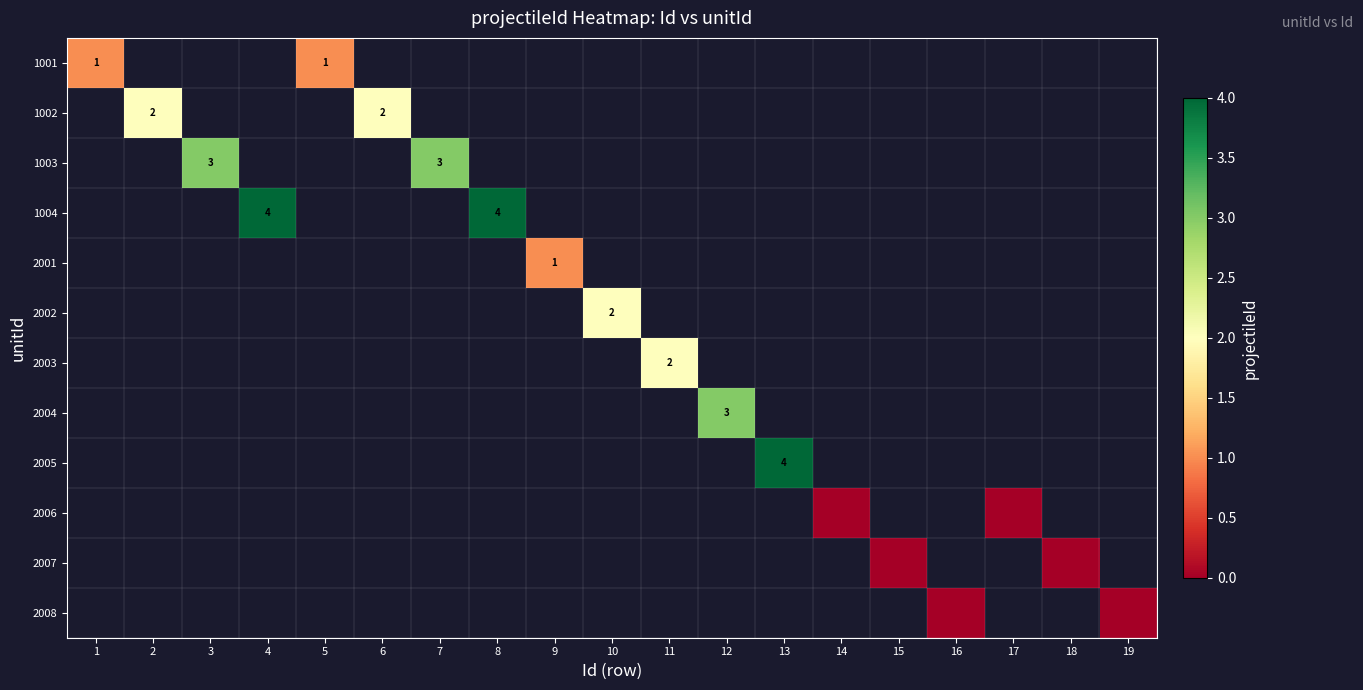

Which series has the largest range (max minus min)?

1001